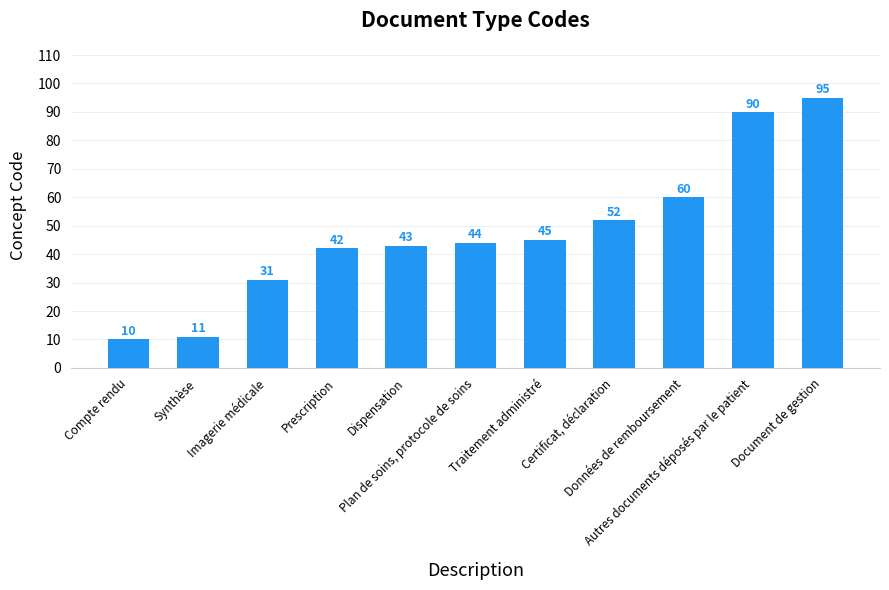

What is the average value?

48